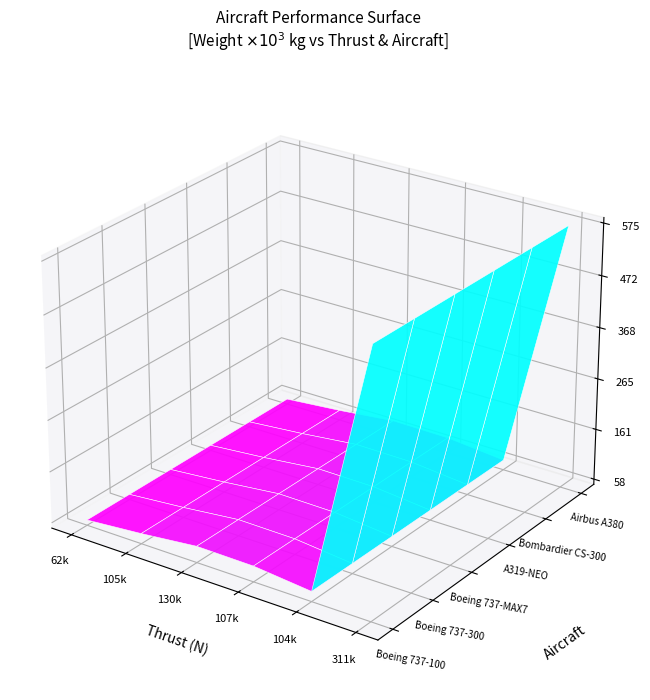

At 3, list the series in order from smallest to largest.

Boeing 737-300, Bombardier CS-300, Boeing 737-MAX7, A319-NEO, Airbus A380, Boeing 737-100